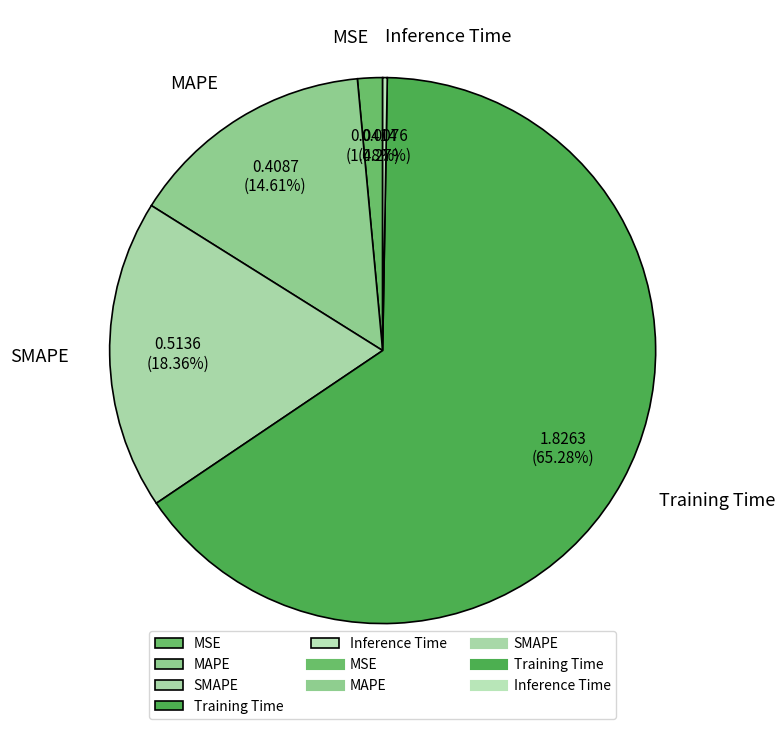

Which has a higher value, MSE or SMAPE?

SMAPE